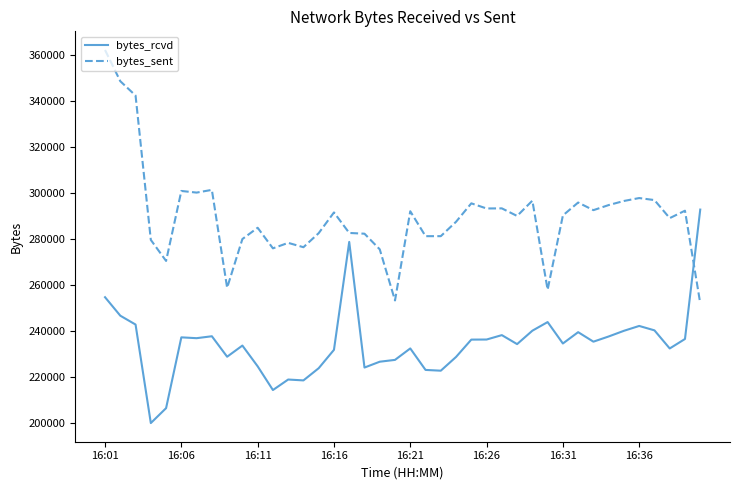

Is this an area chart (filled region under the line)?

No